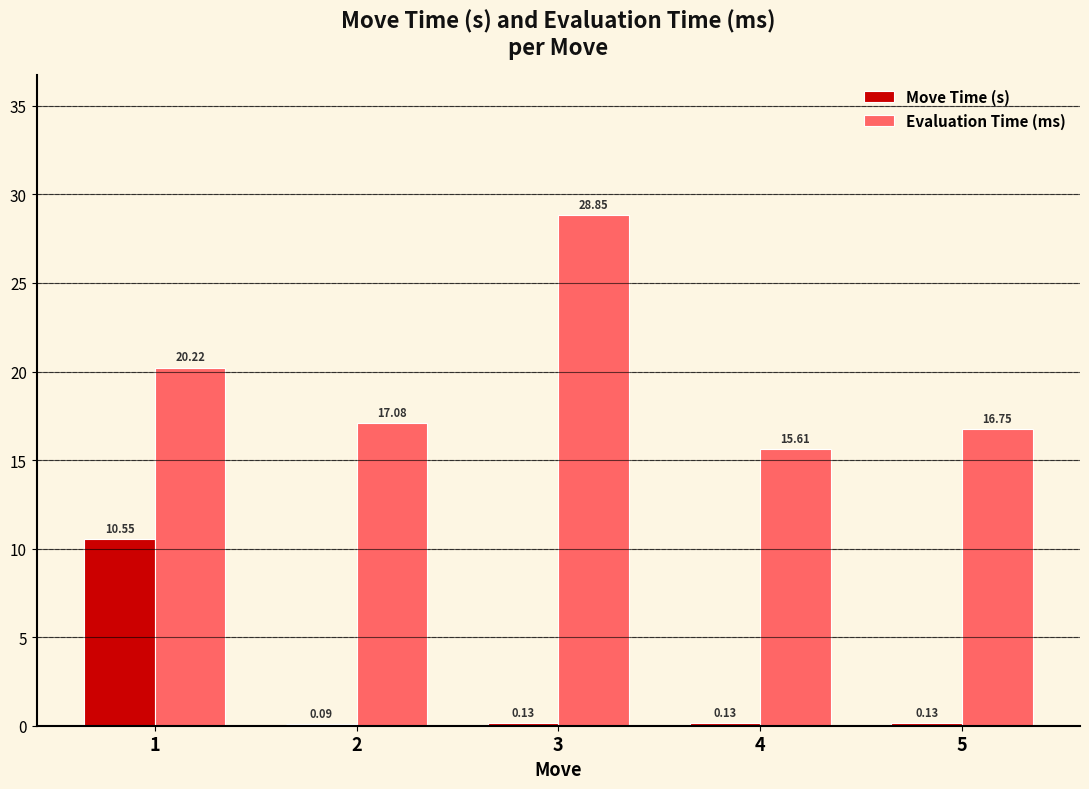

What is the sum of the Move Time (s) values at 4 and 1?

10.7